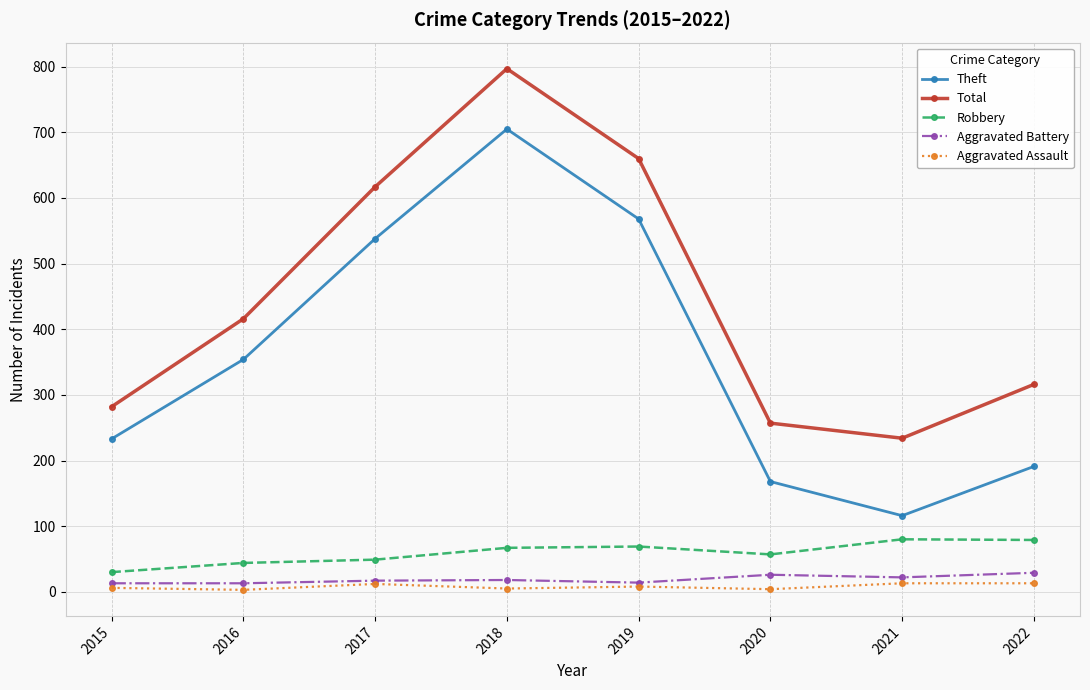

What is the spread (max minus min) of values at 2022?

303